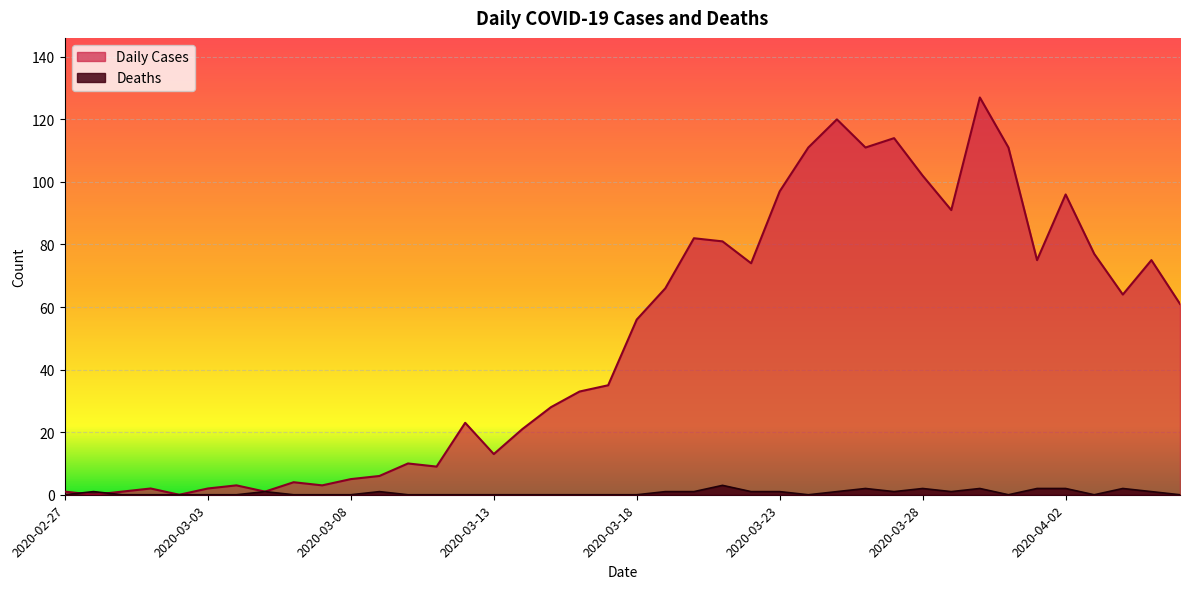

How many Deaths values are between 0 and 1?

33